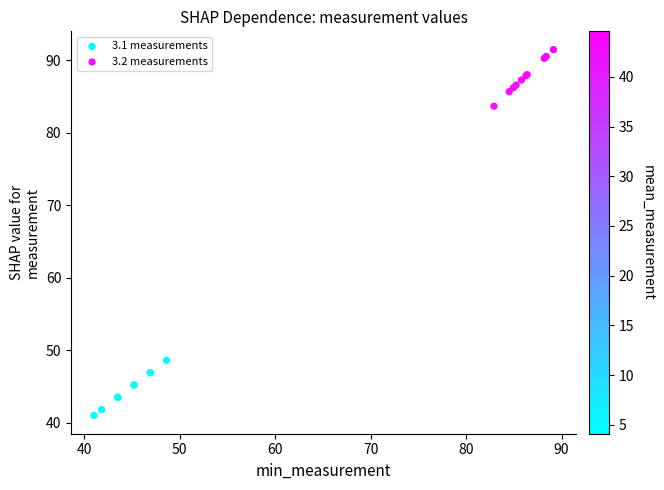

Which series contains the lowest Y value?

3.1 measurements